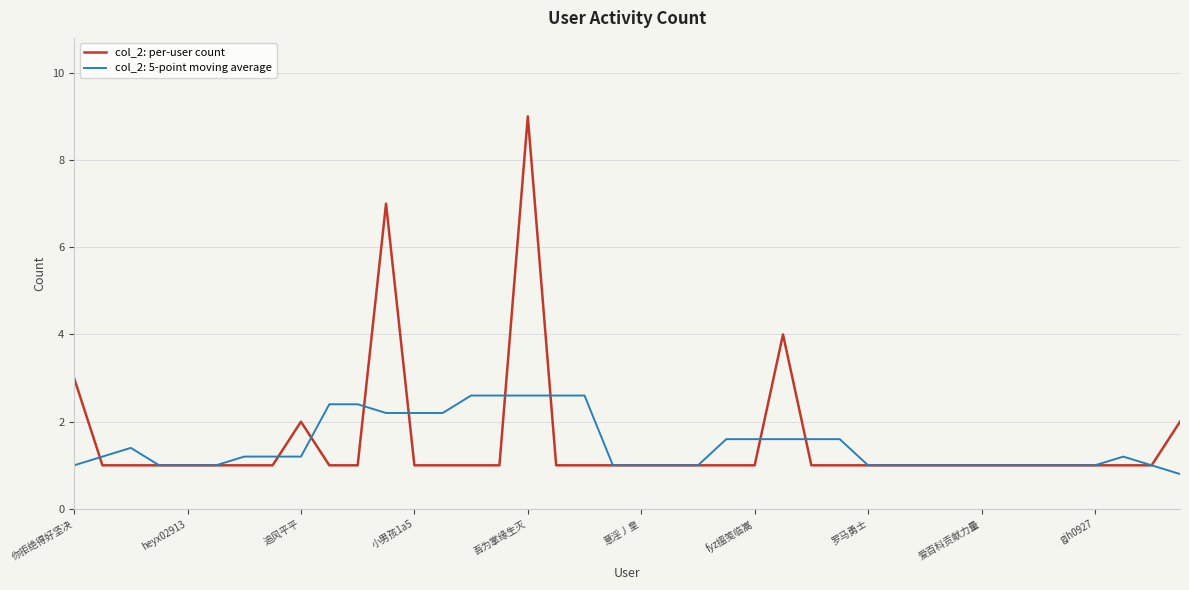

List the series in order of their peak value, highest first.

col_2: per-user count, col_2: 5-point moving average